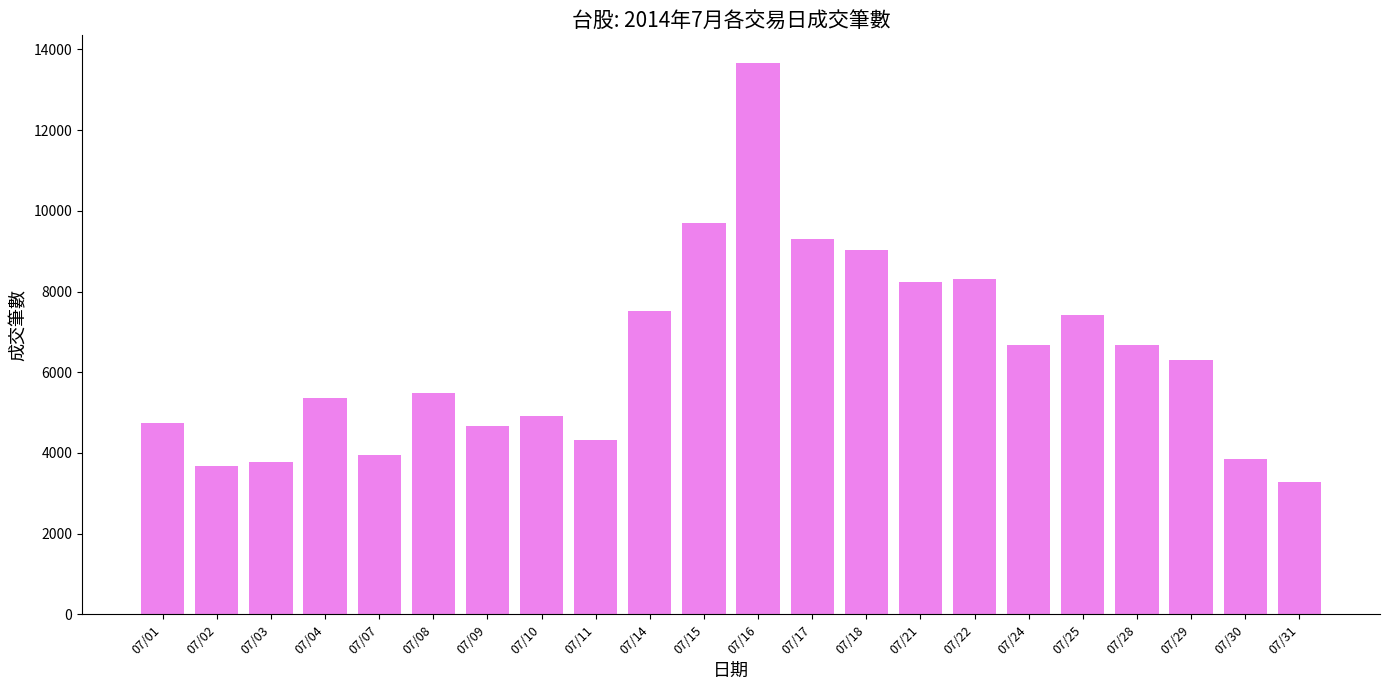

What is the ratio of the value at 07/07 to the value at 07/21?

0.5